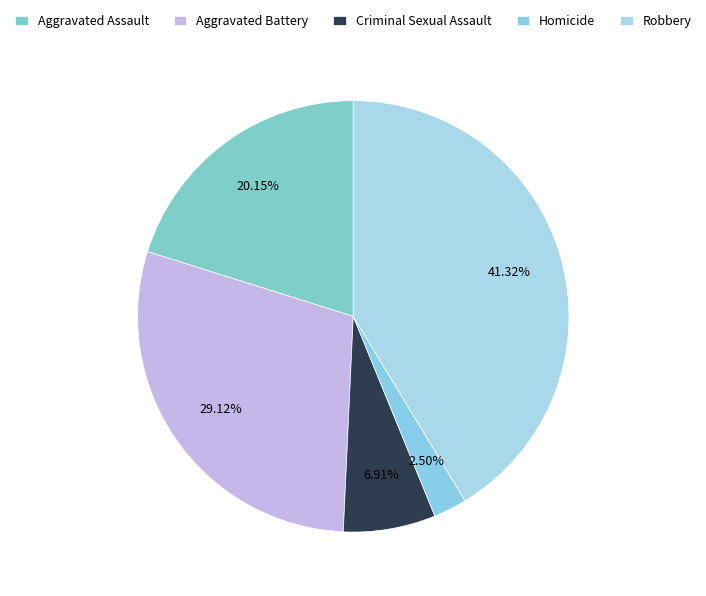

Is there any slice that represents more than half of the pie?

No